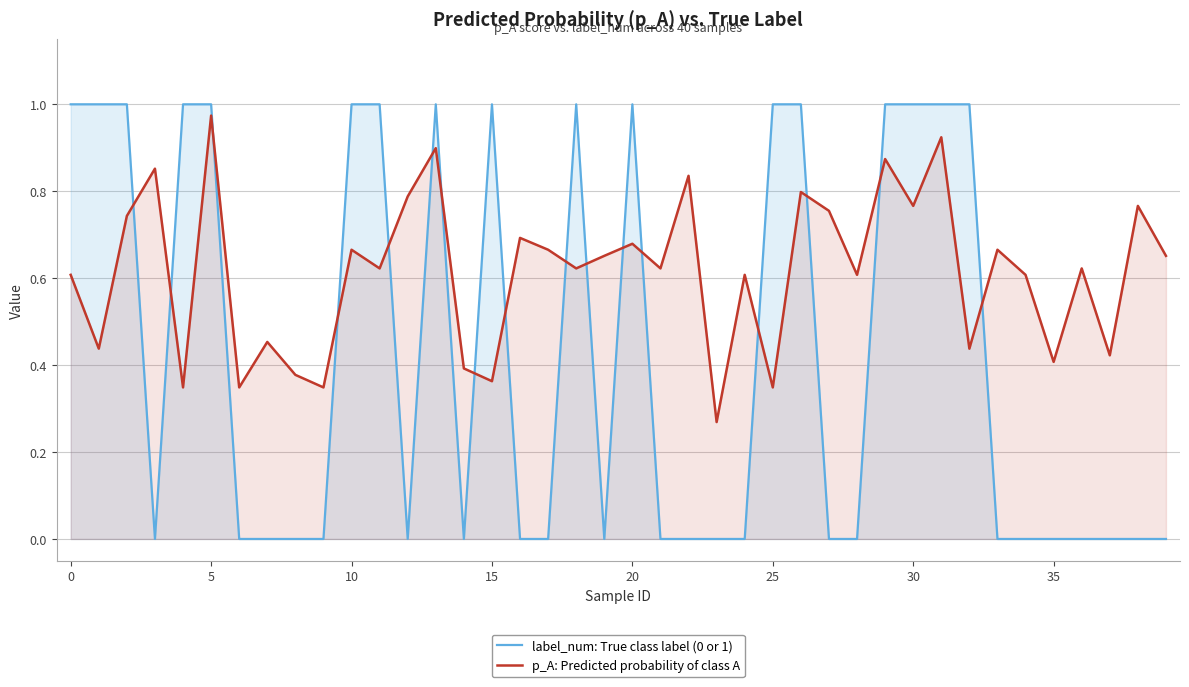

Is it true that label_num: True class label (0 or 1) equals 1.0 at 5?

True